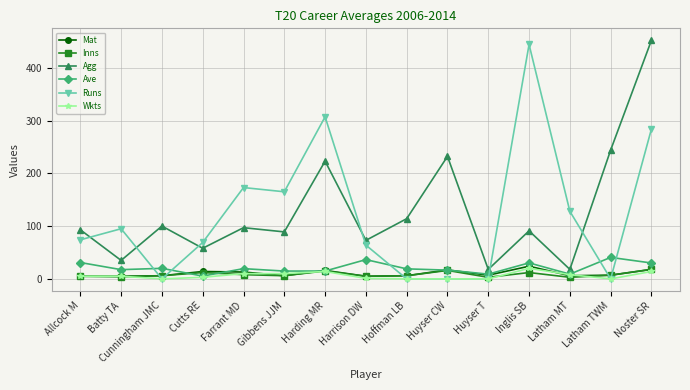

After their last crossing, which series has the higher values: Mat or Wkts?

Mat